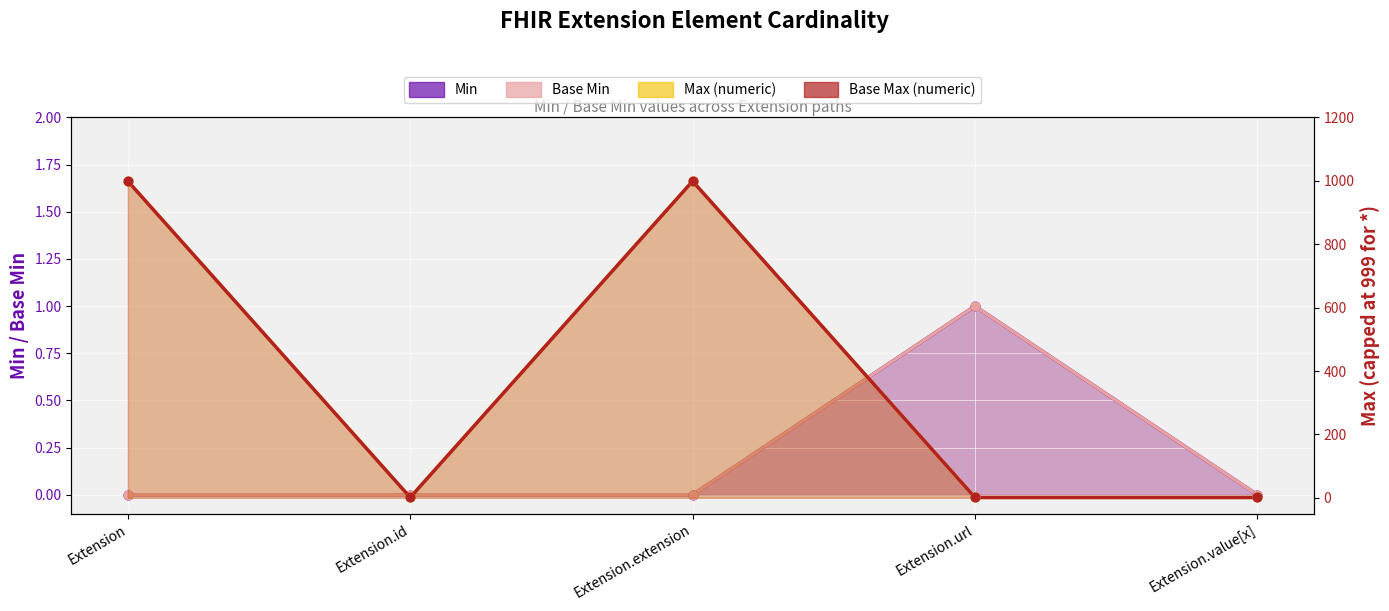

Which series contains the highest Y value?

Max (numeric)